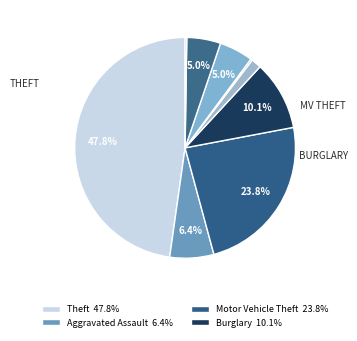

Which slice is the largest?

Theft